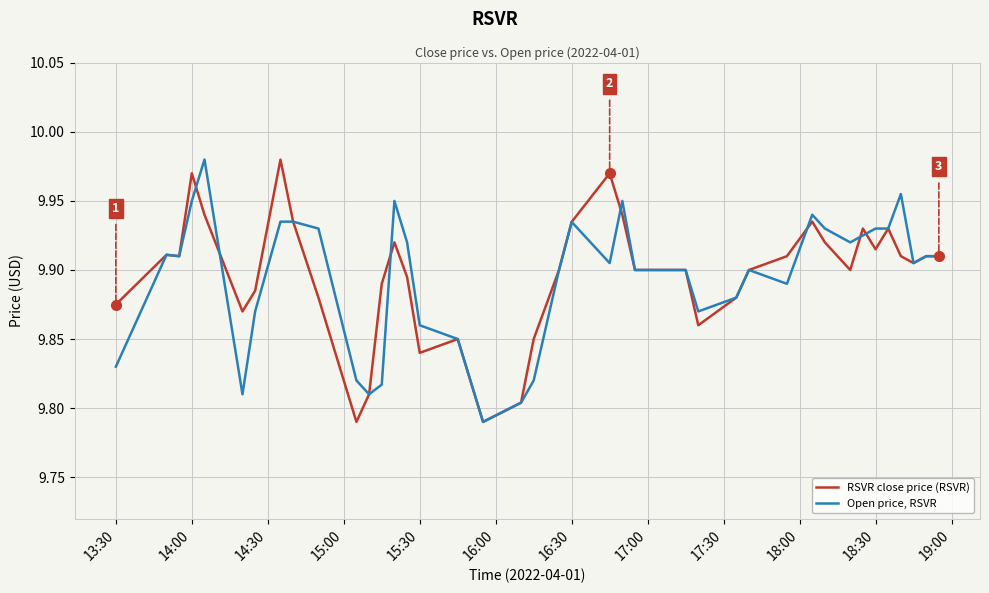

Rank the series by their maximum value, from lowest to highest.

RSVR close price (RSVR), Open price, RSVR